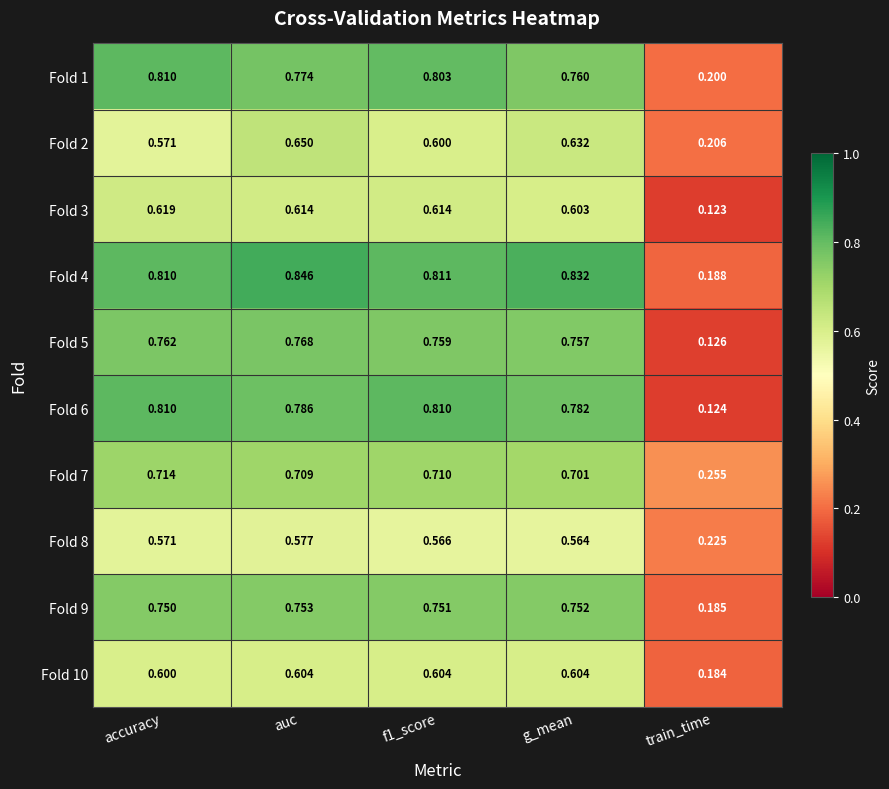

At how many categories does at least one series exceed 0?

5